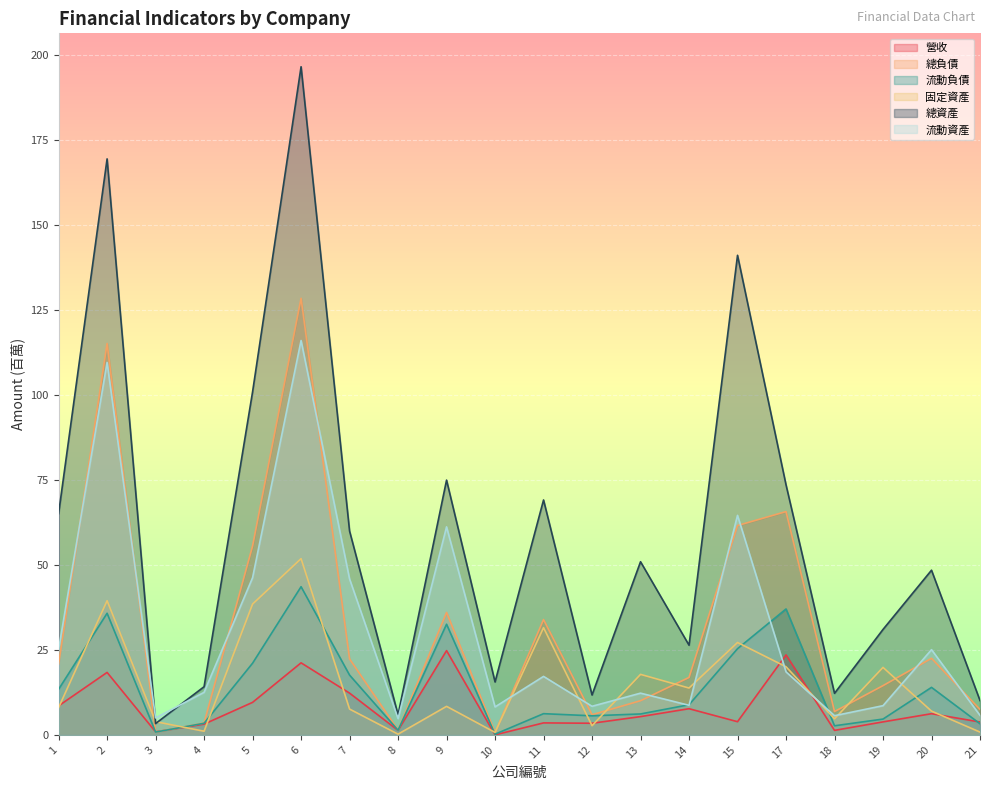

True or false: 流動資產 and 總負債 cross at least once.

True